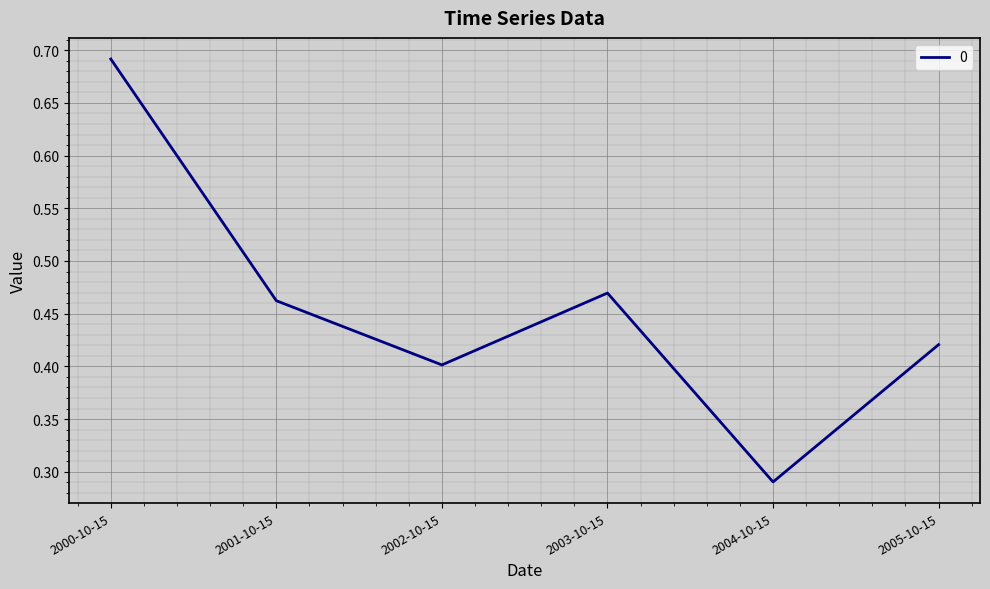

At which label is the value closest to 0?

2004-10-15